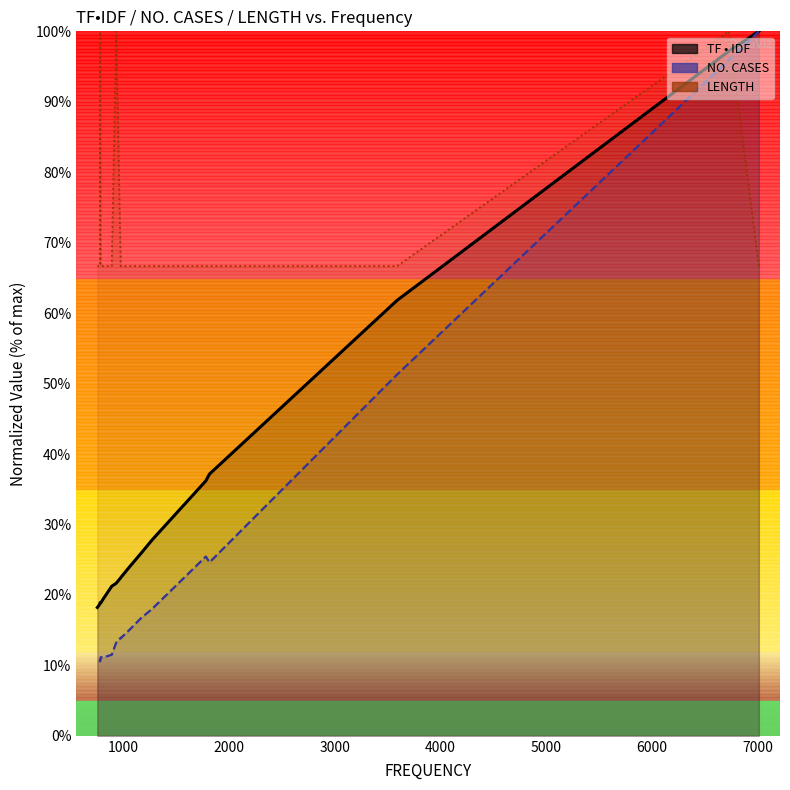

How many series are shown in this chart?

3